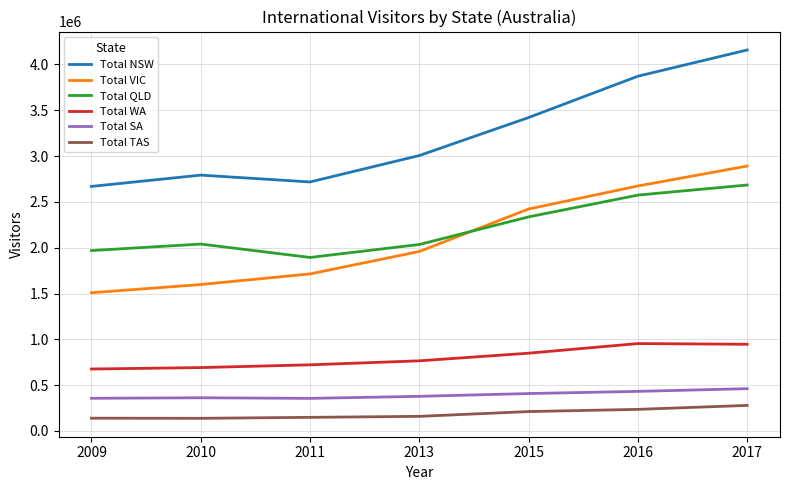

Which series has the largest range (max minus min)?

Total NSW